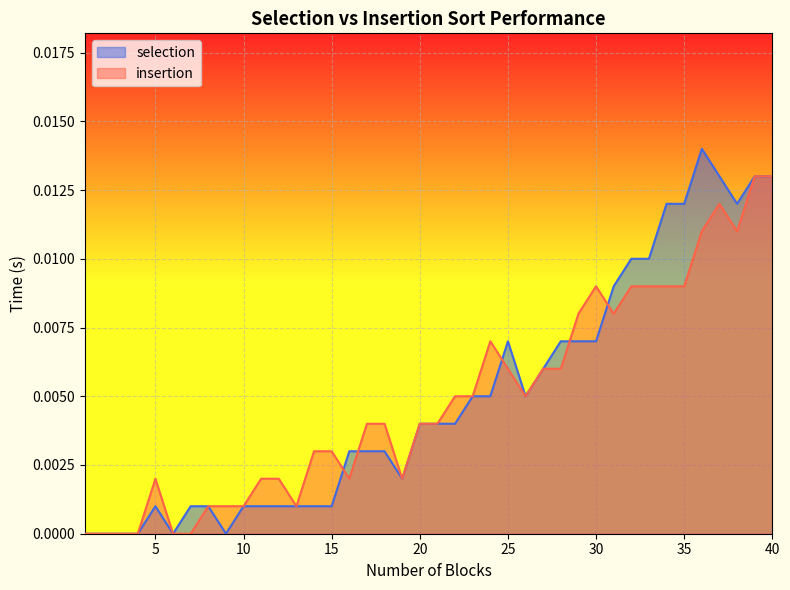

Which series changed the most between 3 and 15?

insertion